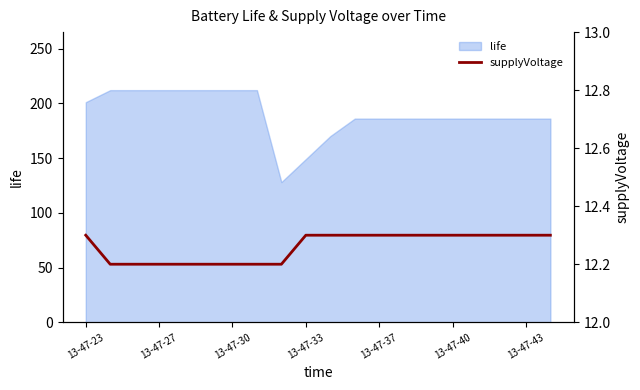

Is it true that the value at 19 is 8.5?

False